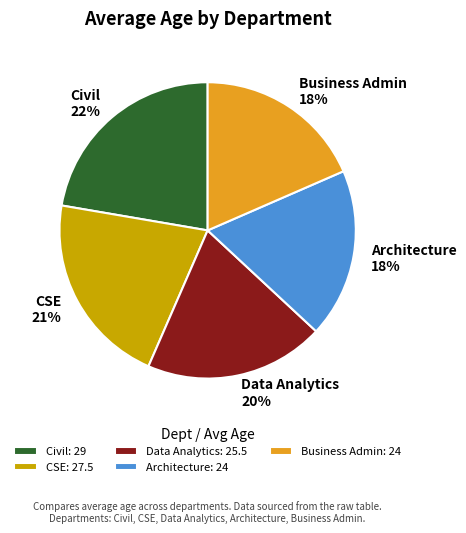

Is the sum of Data Analytics and Business Admin greater than half?

No